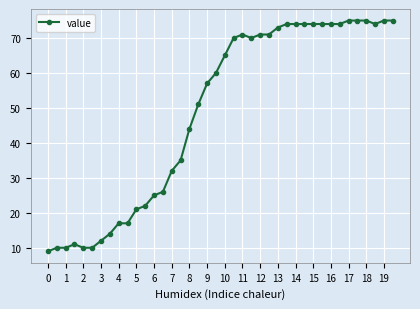

What is the difference between the maximum and minimum values?

66